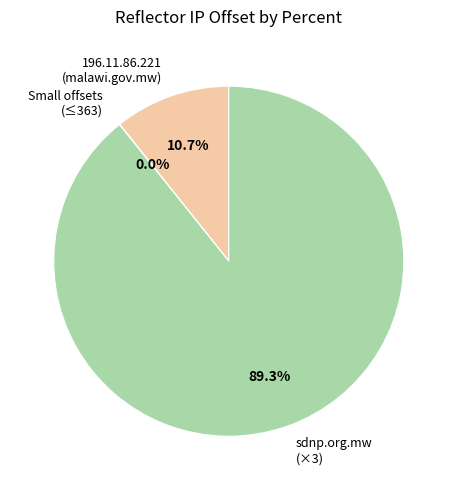

What is the largest slice in the pie chart?

sdnp.org.mw (×3)